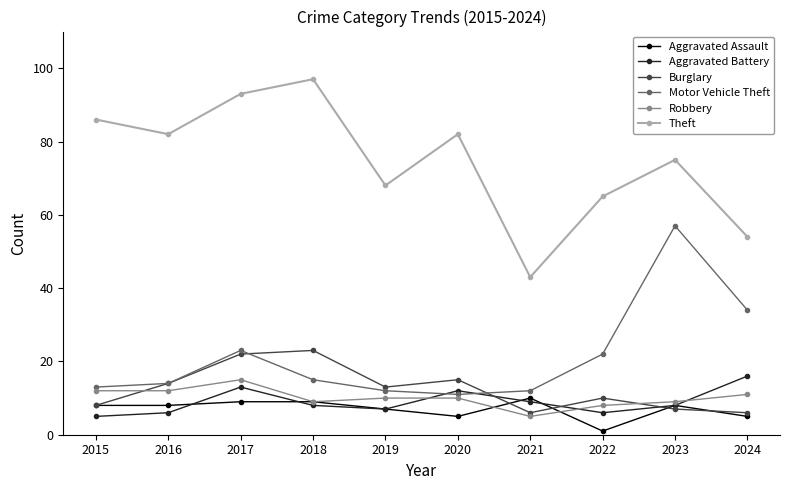

True or false: Aggravated Battery has more than 2 interior local peaks.

False